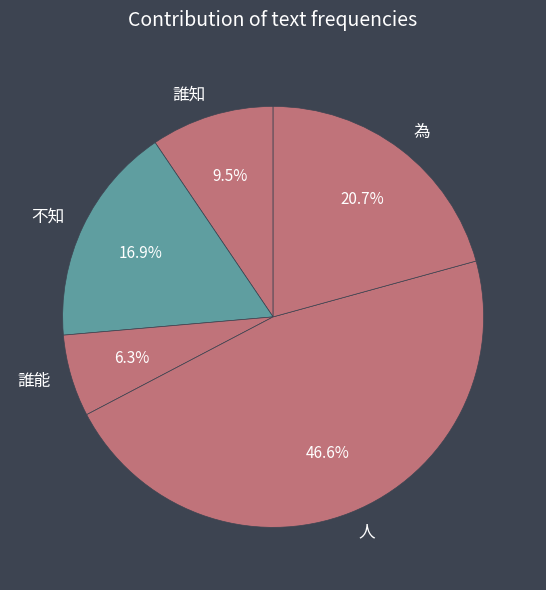

Which has a higher value, 為 or 人?

人